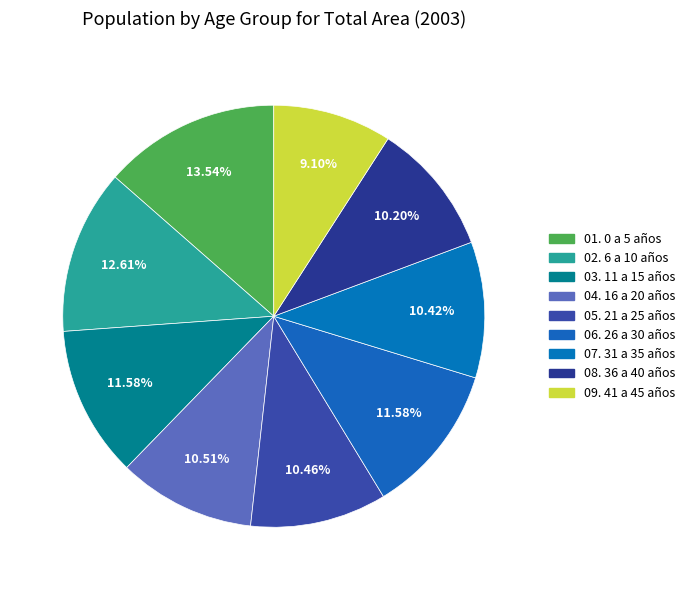

How many slices are in this pie chart?

9